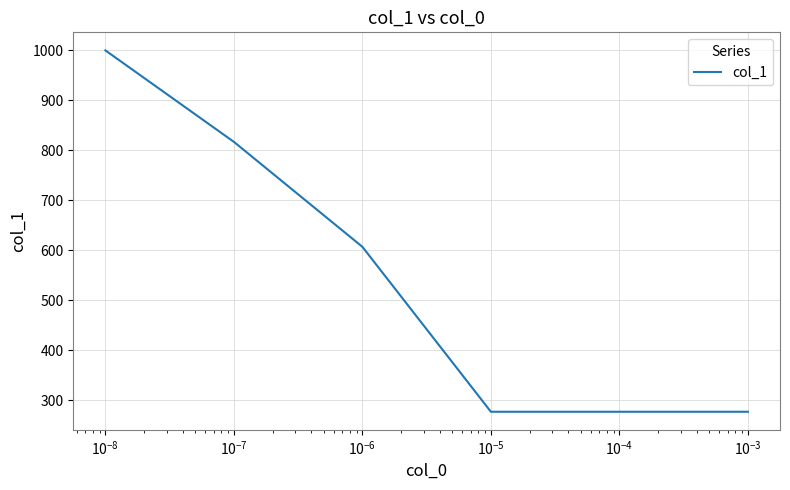

What is the greatest value displayed?

1000